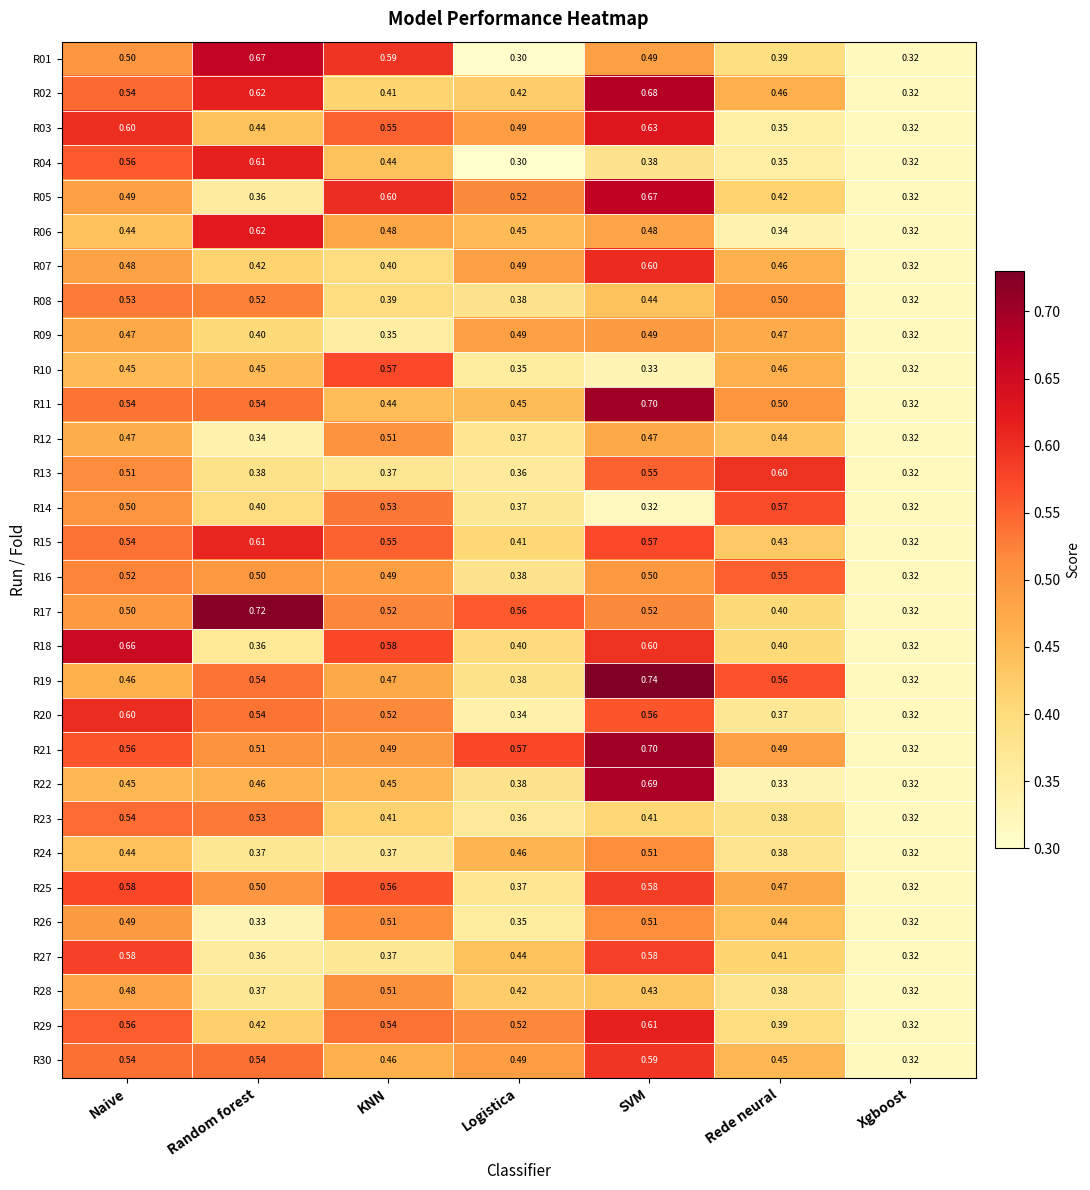

Where is R01 nearest to the value 0?

Logistica